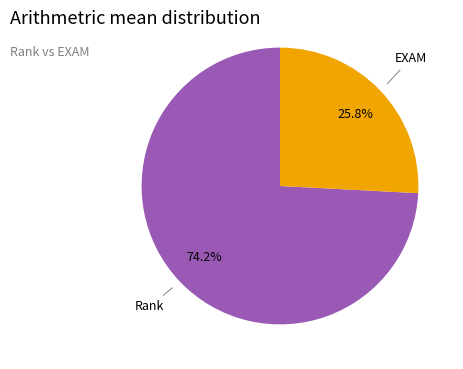

Is there a majority slice in this chart?

Yes